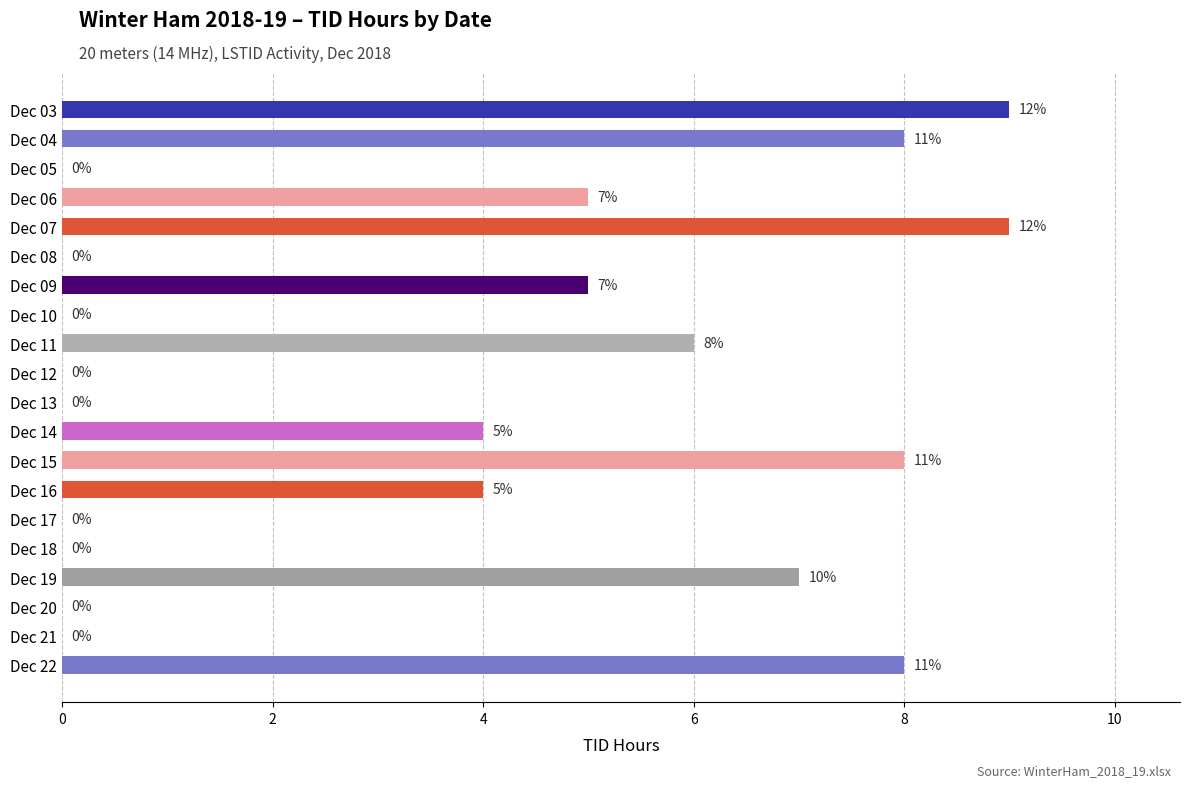

Is it true that the value at Dec 11 is 2?

False